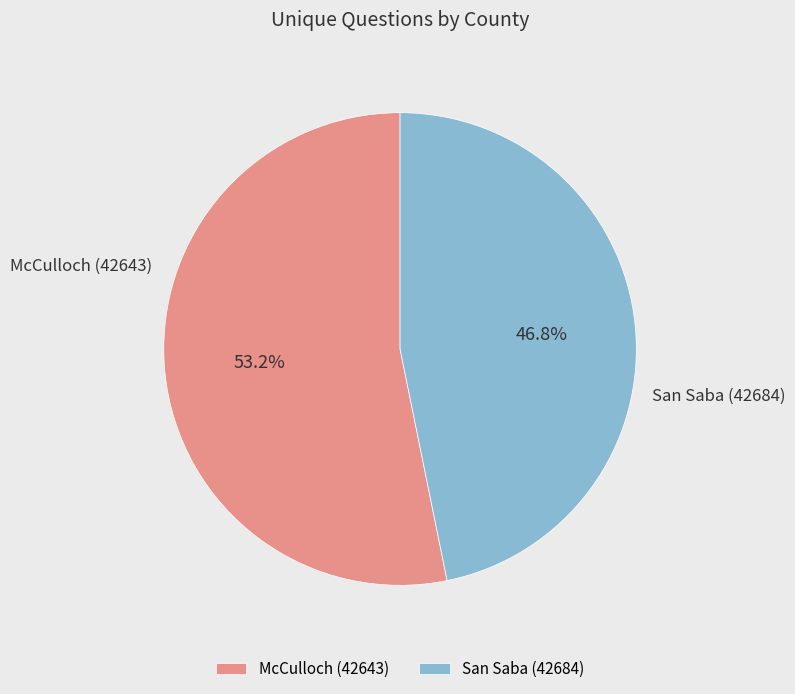

To the nearest percent, what is the difference between the largest and smallest slice percentages?

6%